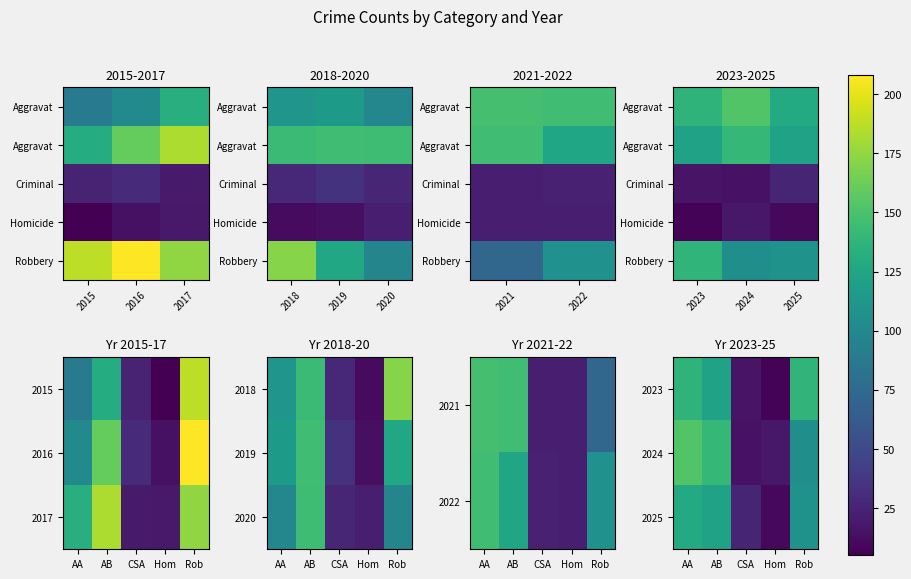

Where is Robbery nearest to the value 140?

2023